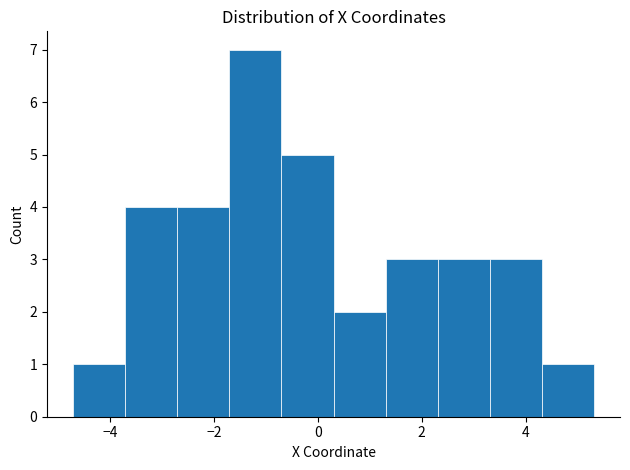

Reading left to right, transcribe this chart: for each bar, give the range it covers on the x-axis and its height. Neither the bar edges nor the heights are printed on the chart, so give them approximately, as read against the axes.

-4.8 to -3.8: 1
-3.8 to -2.8: 4
-2.8 to -1.8: 4
-1.8 to -0.6: 7
-0.6 to 0.4: 5
0.4 to 1.4: 2
1.4 to 2.4: 3
2.4 to 3.4: 3
3.4 to 4.4: 3
4.4 to 5.4: 1